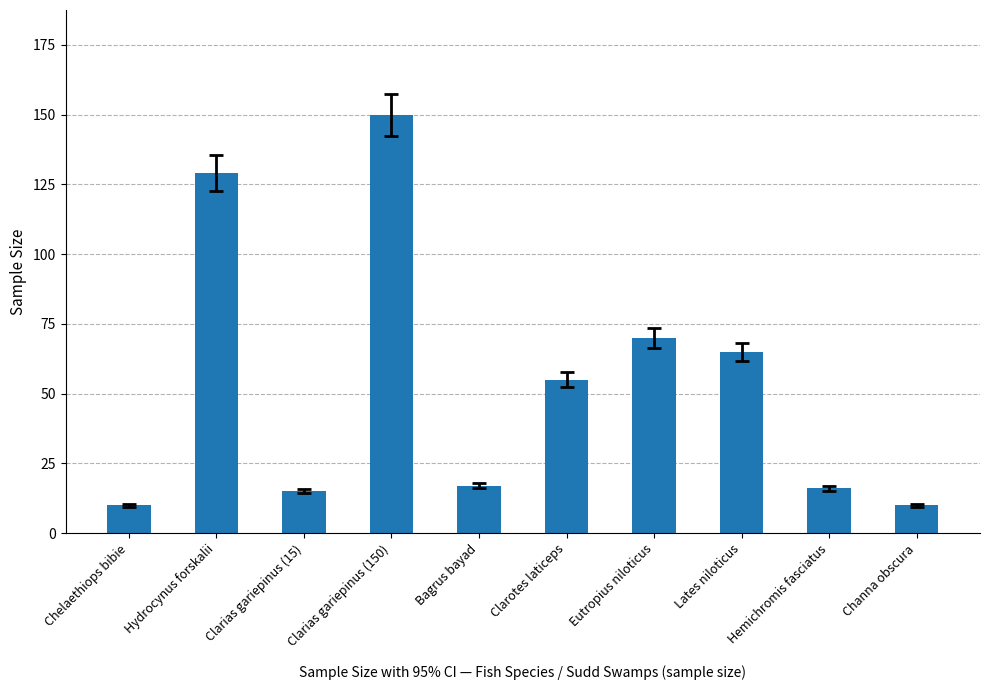

Which has a higher value, Hydrocynus forskalii or Clarotes laticeps?

Hydrocynus forskalii